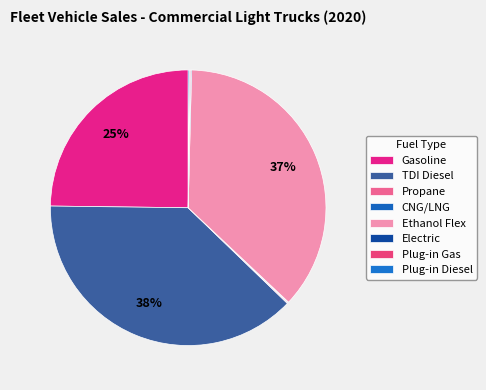

The Propane slice represents 1% of the pie. True or false?

False